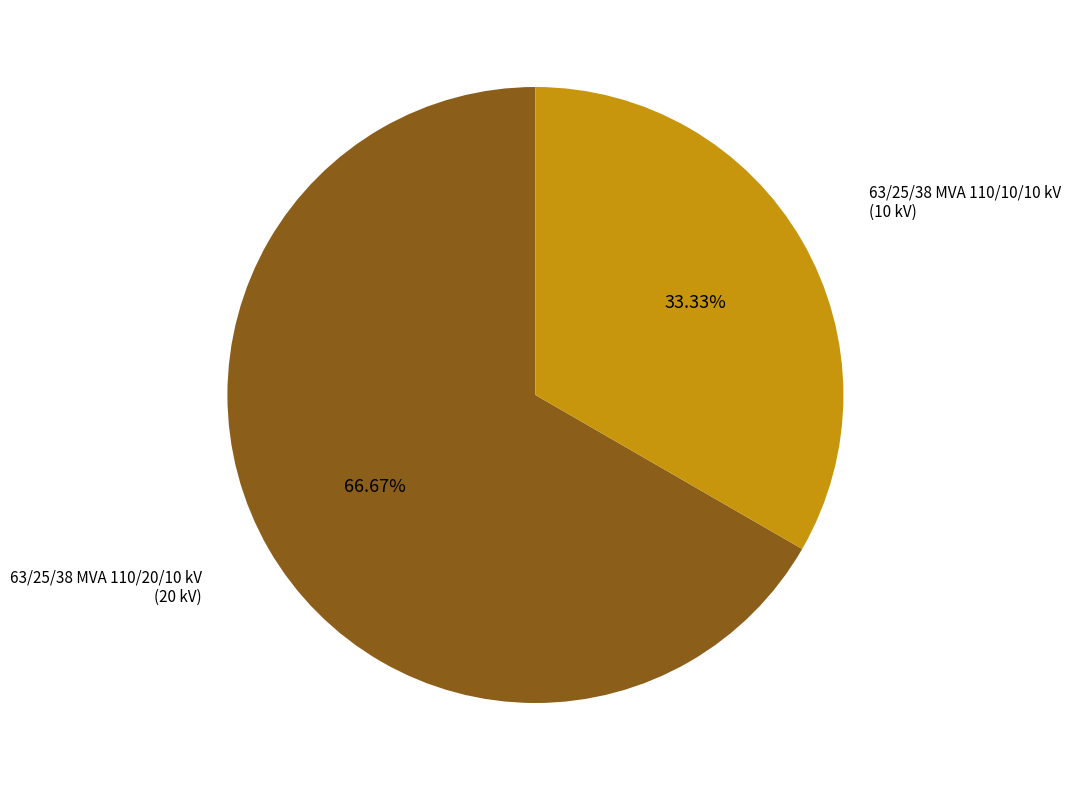

How many segments does this pie chart have?

2